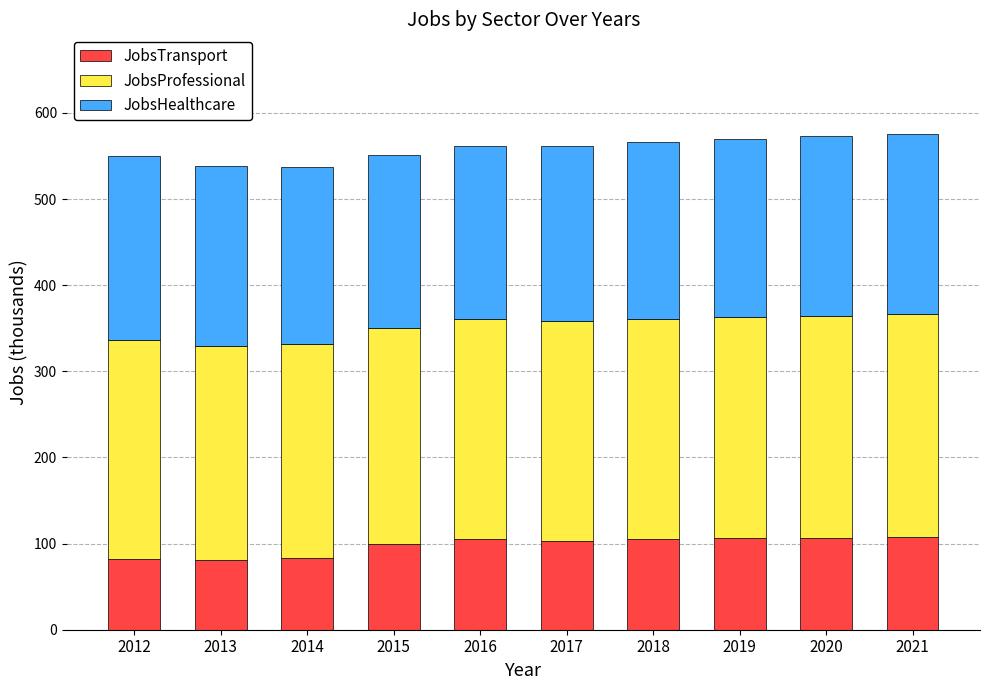

How many bars are there in total?

10